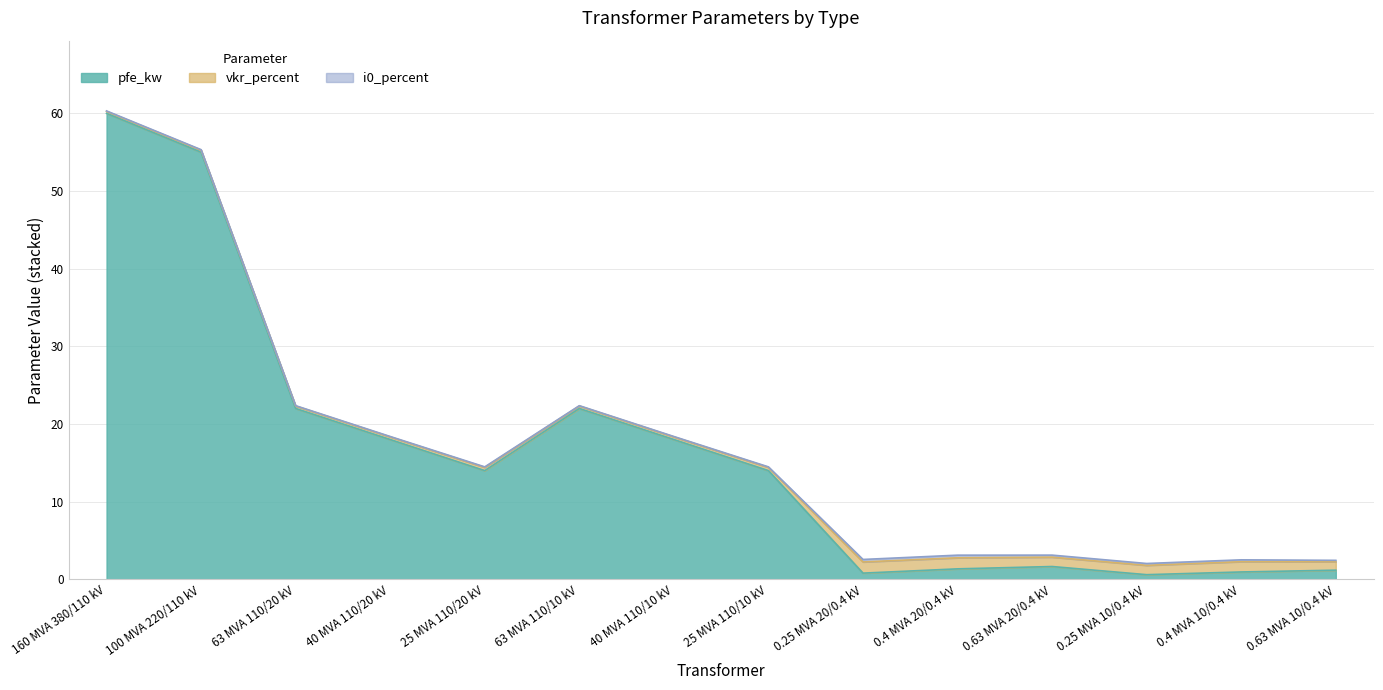

What is the spread (max minus min) of values at 40 MVA 110/10 kV?

17.9